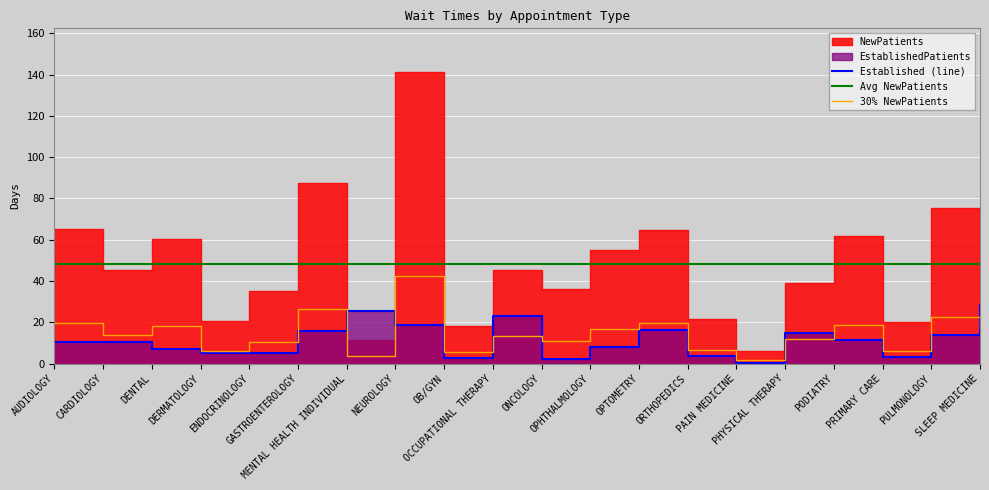

Which category has the lowest value in the NewPatients series?

PAIN MEDICINE